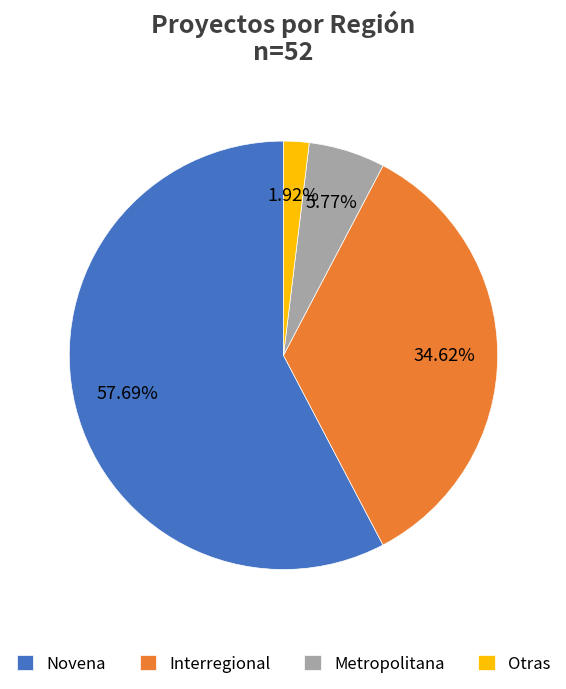

Which slice is the smallest?

Otras